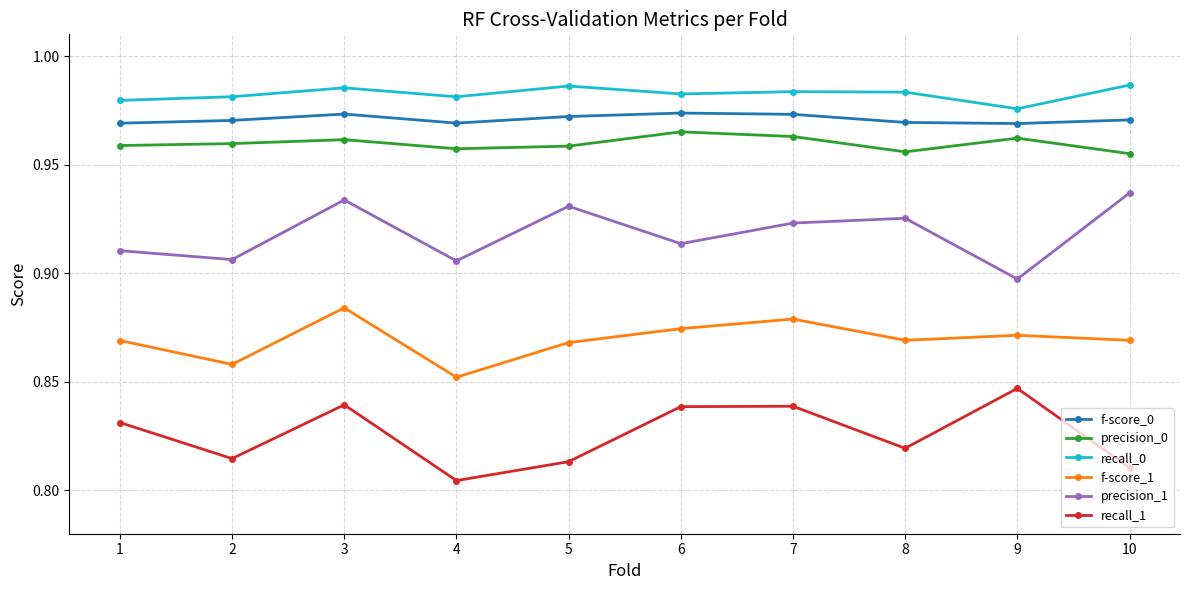

Does the chart have visible grid lines?

Yes